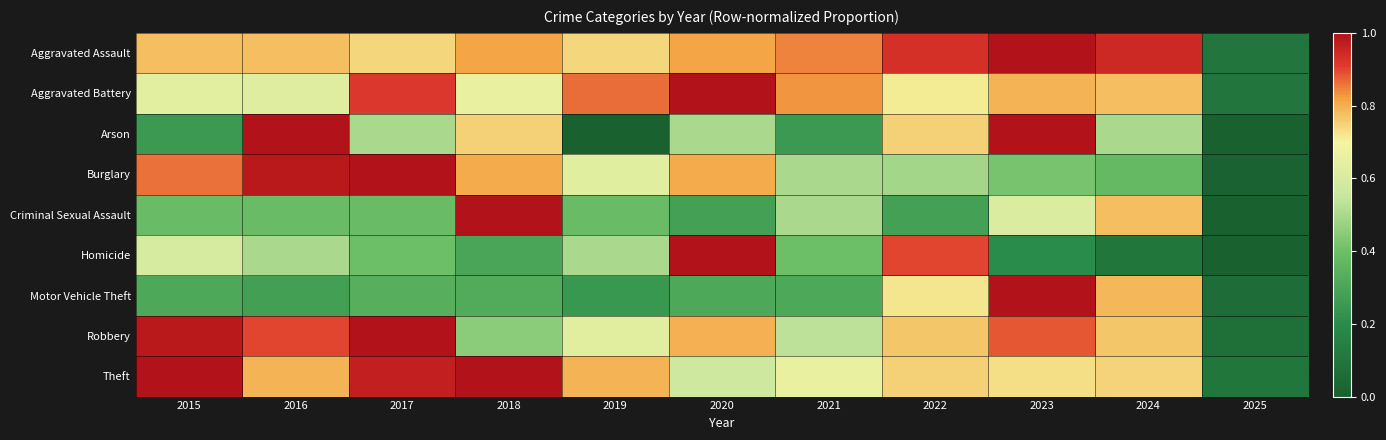

At how many categories does at least one series exceed 0?

11